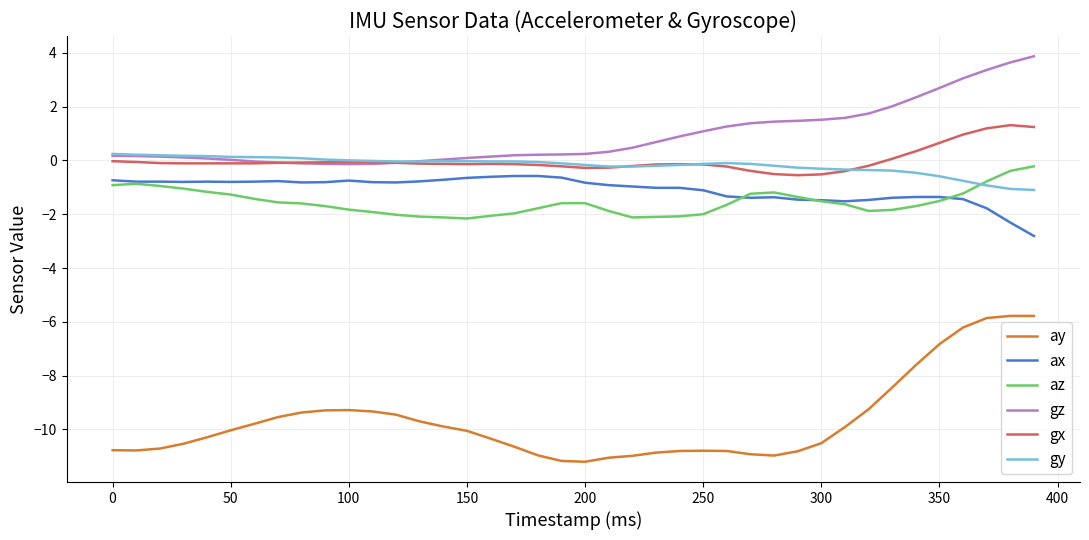

Which series has the largest range (max minus min)?

ay